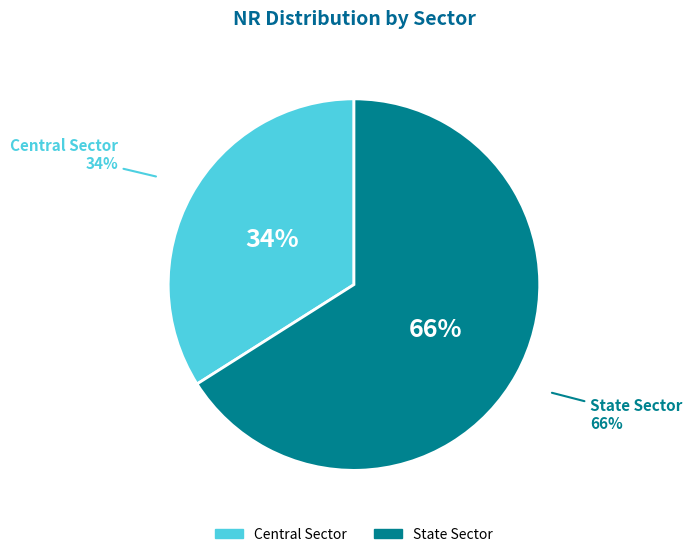

Is there any slice that represents more than half of the pie?

Yes